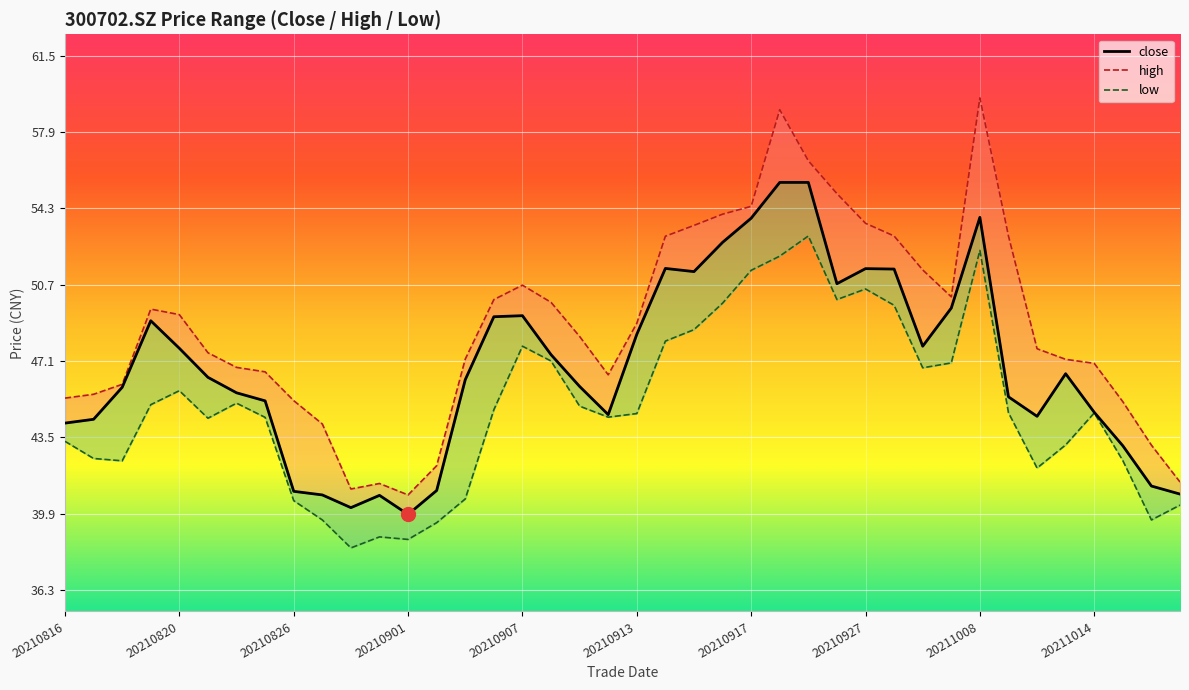

What position from the left is 11?

12